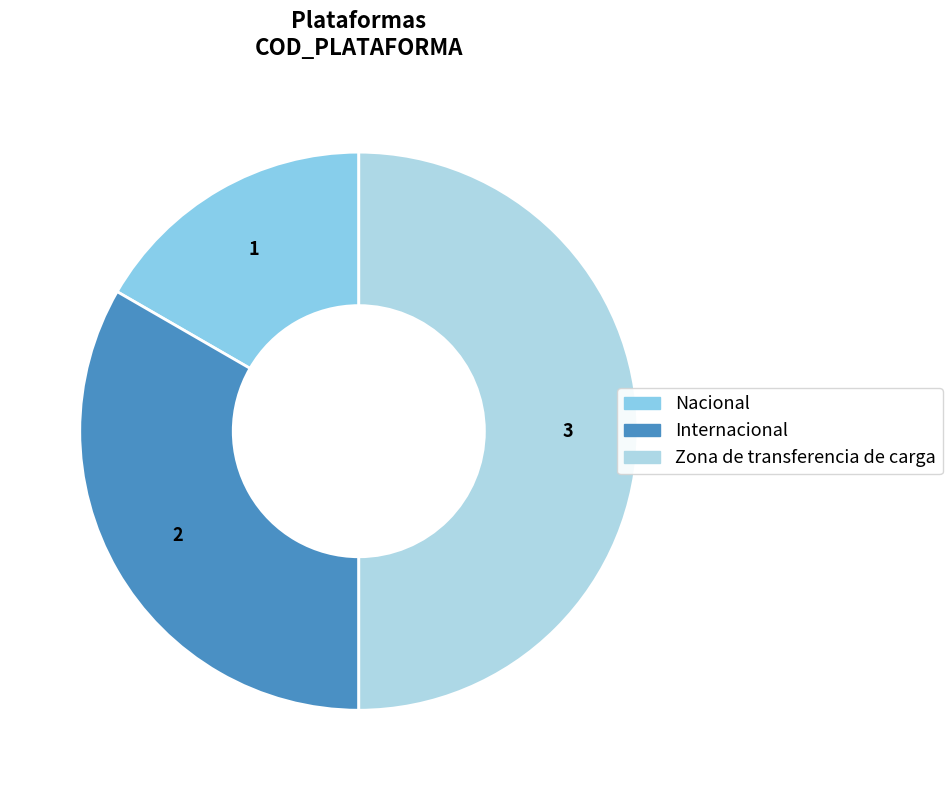

Rank the categories by value from highest to lowest.

Zona de transferencia de carga, Internacional, Nacional